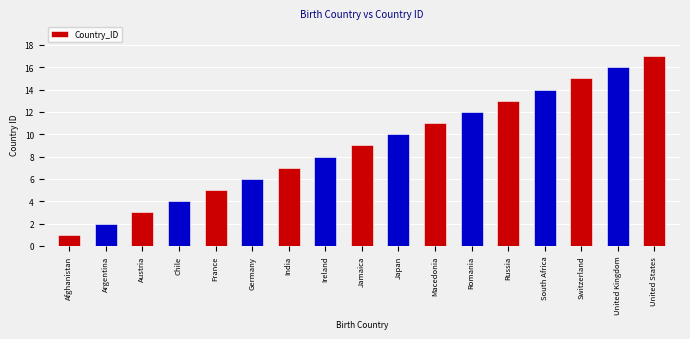

List the labels in order of value, largest first.

United States, United Kingdom, Switzerland, South Africa, Russia, Romania, Macedonia, Japan, Jamaica, Ireland, India, Germany, France, Chile, Austria, Argentina, Afghanistan